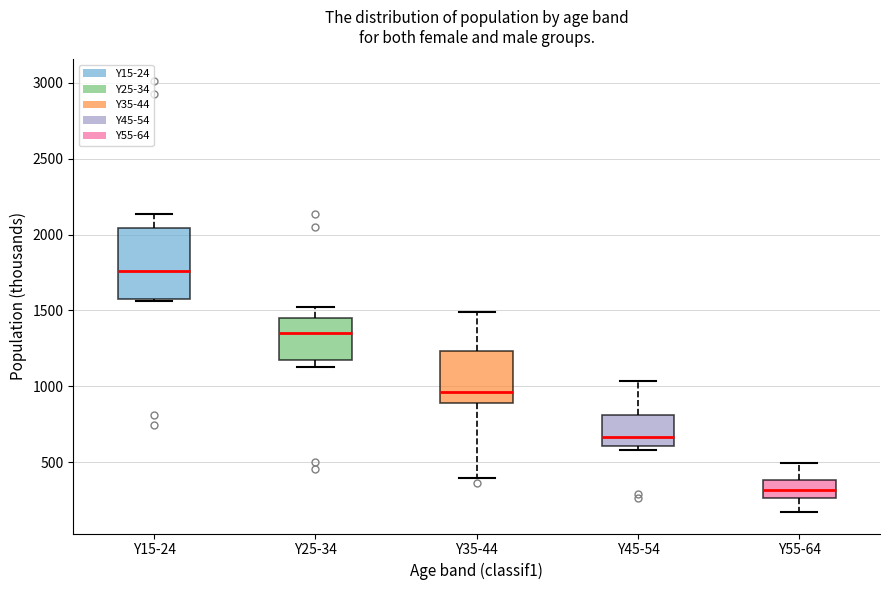

Which box is the tallest, from its lower edge to its upper edge?

Y15-24